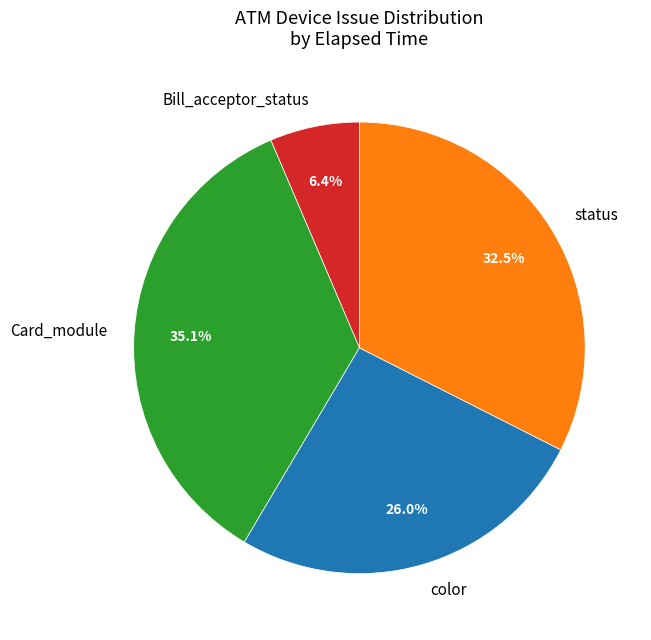

How many segments does this pie chart have?

4